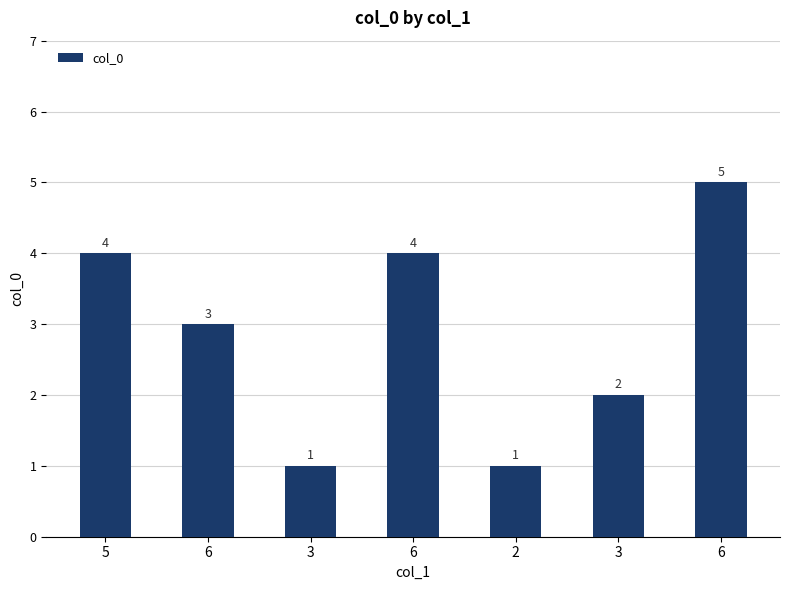

Approximately how many times larger is the value at 2 compared to 3?

1.0